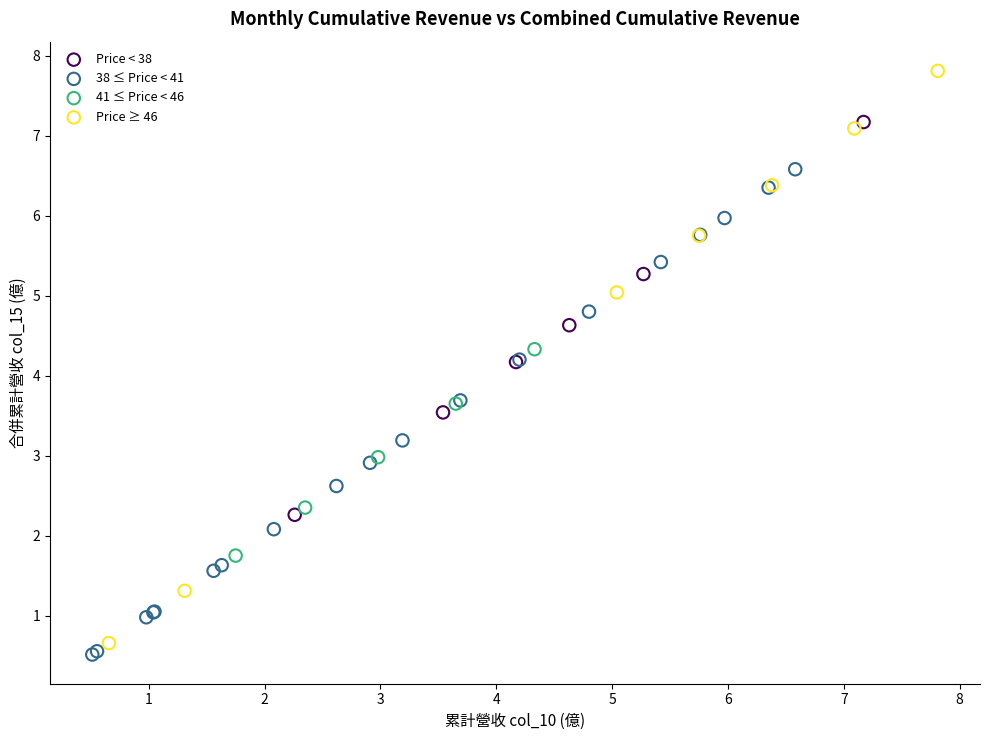

Which series has the largest Y range (max minus min)?

Price ≥ 46